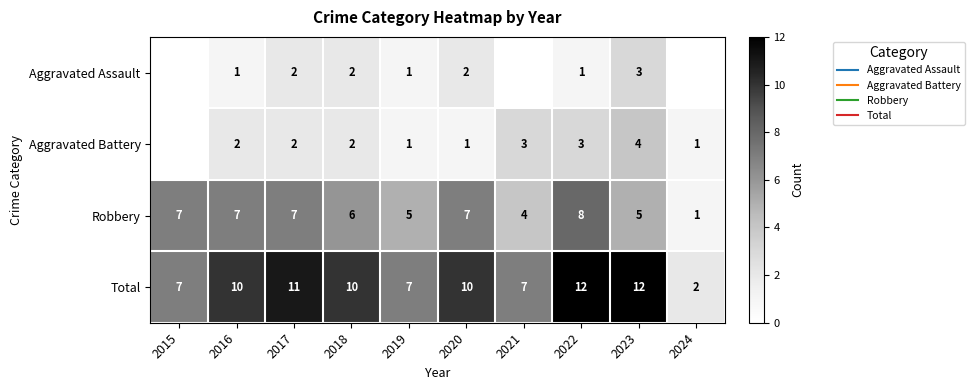

Is it true that Total equals 12 at 2022?

True